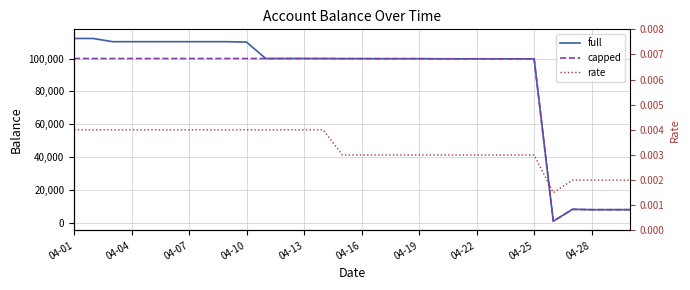

True or false: full and rate intersect in this chart.

False